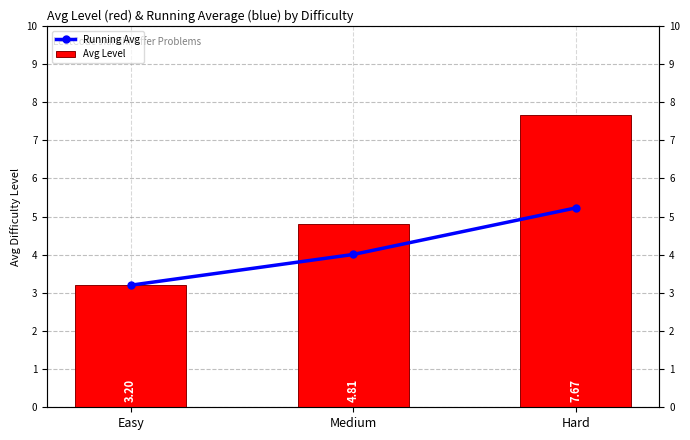

Reading left to right, extract all data points from this chart.

Running Avg: Easy=3.2	Medium=4.0	Hard=5.2
Avg Level: Easy=3.2	Medium=4.8	Hard=7.7